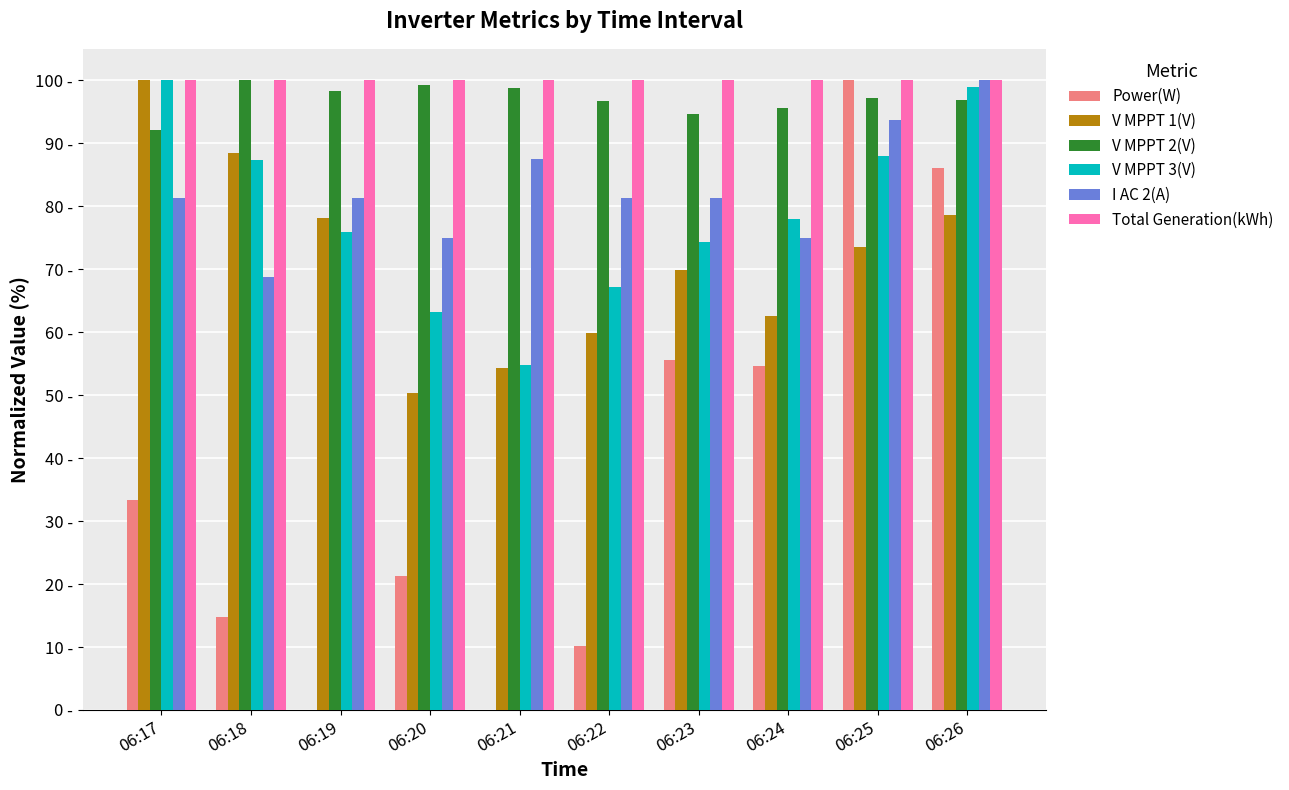

Are the bars horizontal?

No